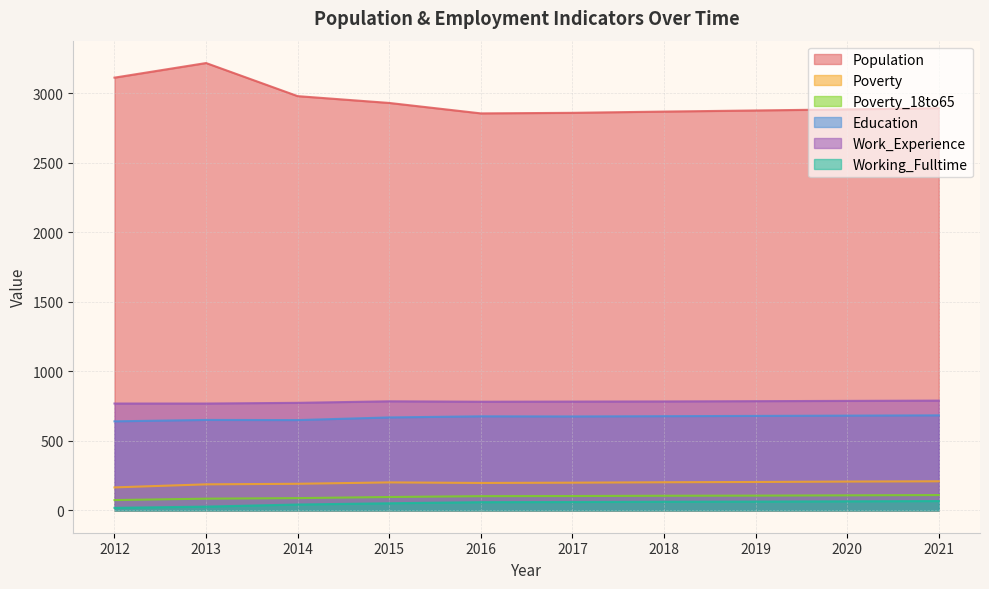

How many lines are shown in the chart?

6